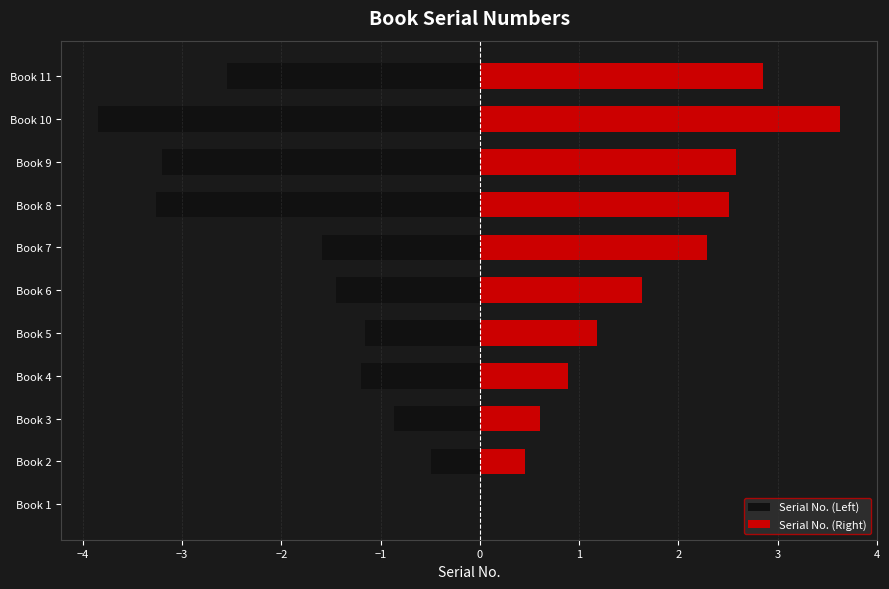

How many data points does each series have?

11